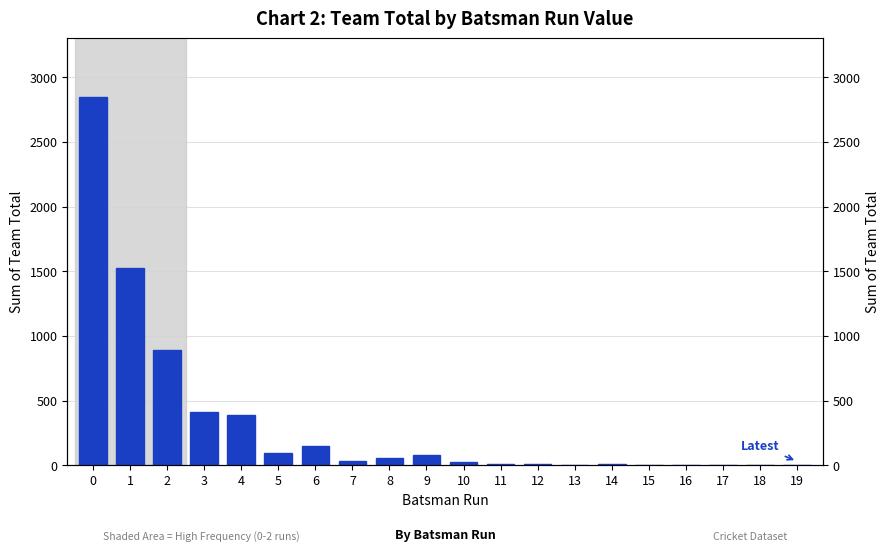

Which category has the lowest value across all series?

18